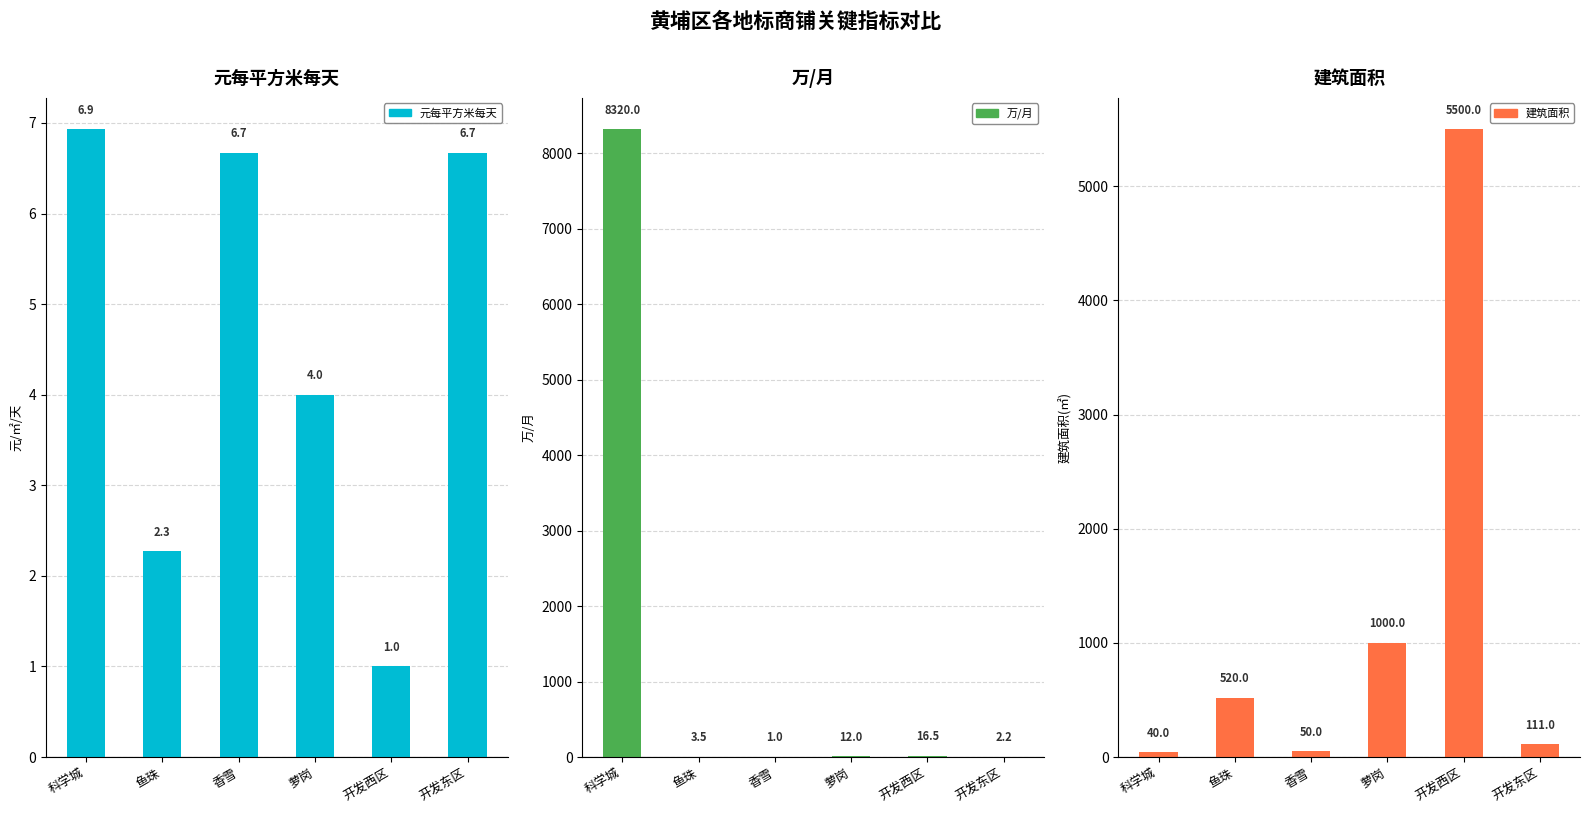

Where does the 万/月 series first go above 12?

科学城